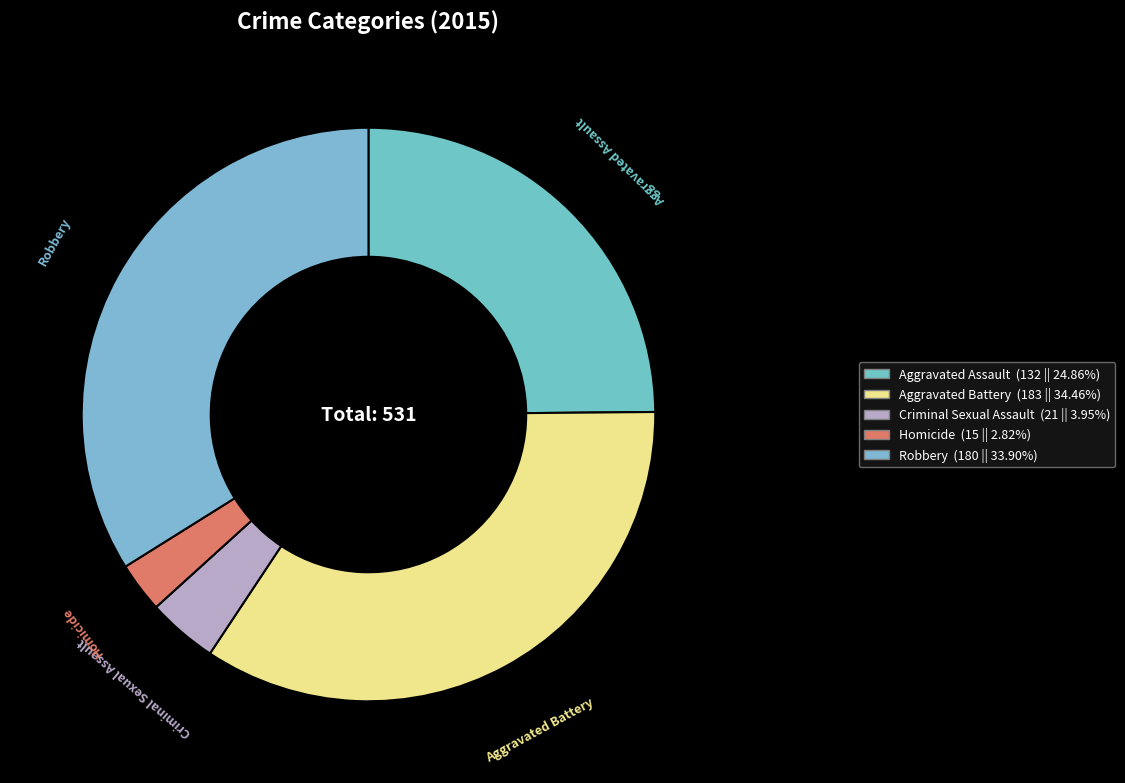

Rank the categories by value from highest to lowest.

Aggravated Battery, Robbery, Aggravated Assault, Criminal Sexual Assault, Homicide